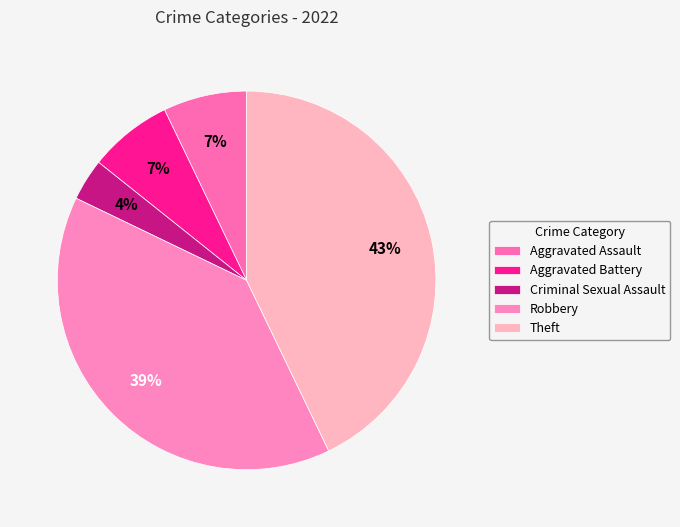

To the nearest percent, what is the difference between the largest and smallest slice percentages?

39%